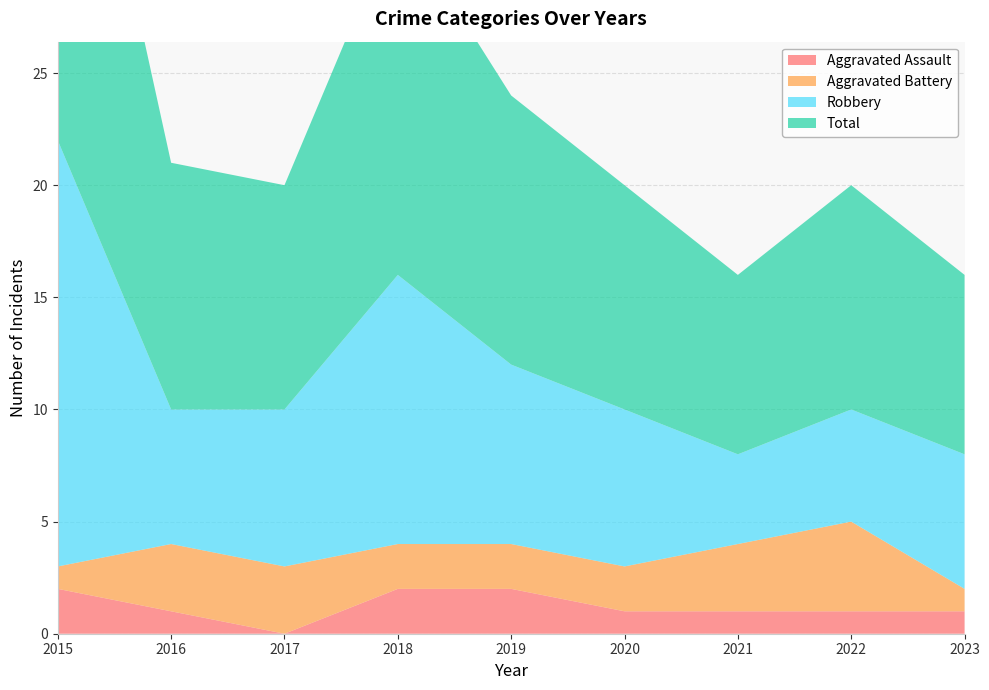

Reading left to right, list all the values displayed in this chart.

Aggravated Assault: 2015=2	2016=1	2017=0	2018=2	2019=2	2020=1	2021=1	2022=1	2023=1
Aggravated Battery: 2015=1	2016=3	2017=3	2018=2	2019=2	2020=2	2021=3	2022=4	2023=1
Robbery: 2015=19	2016=6	2017=7	2018=12	2019=8	2020=7	2021=4	2022=5	2023=6
Total: 2015=22	2016=11	2017=10	2018=16	2019=12	2020=10	2021=8	2022=10	2023=8